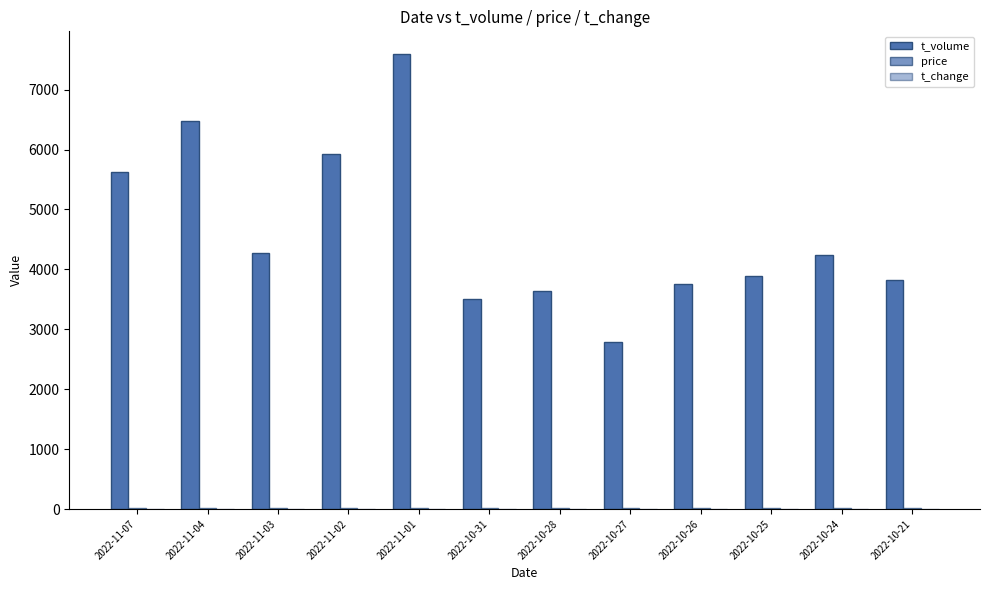

Where is t_volume nearest to the value 5192?

2022-11-07